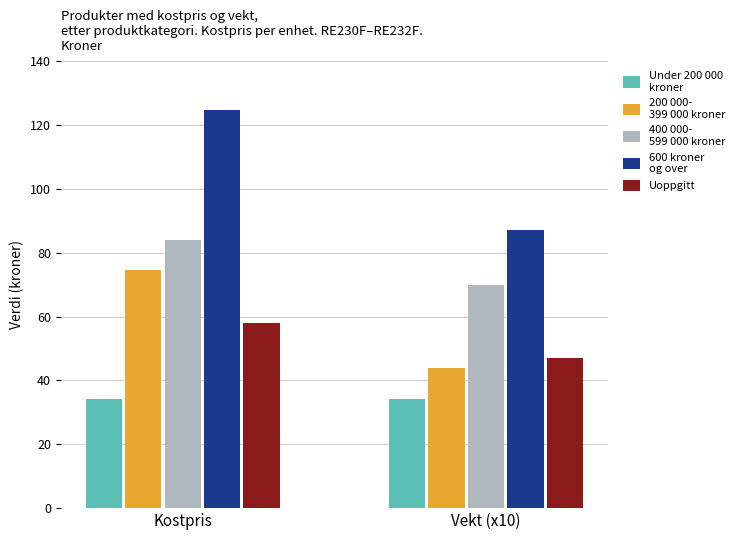

What is the smallest value displayed?

34.2